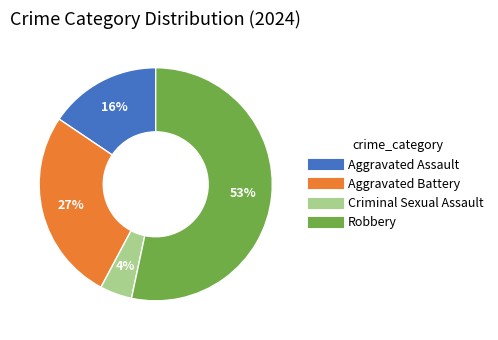

Do Criminal Sexual Assault and Robbery together represent more than half of the pie?

Yes